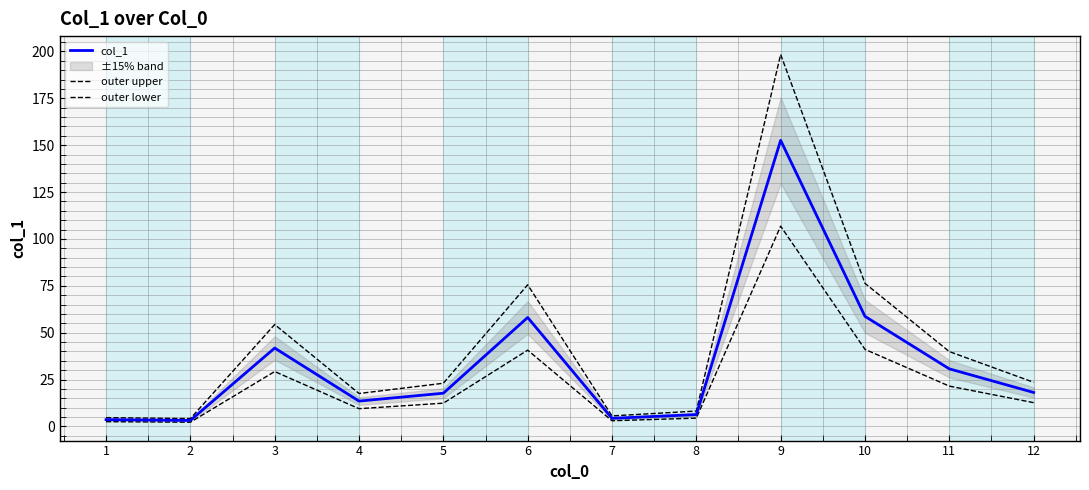

Rank the categories by outer lower value from highest to lowest.

9, 10, 6, 3, 11, 12, 5, 4, 8, 7, 1, 2